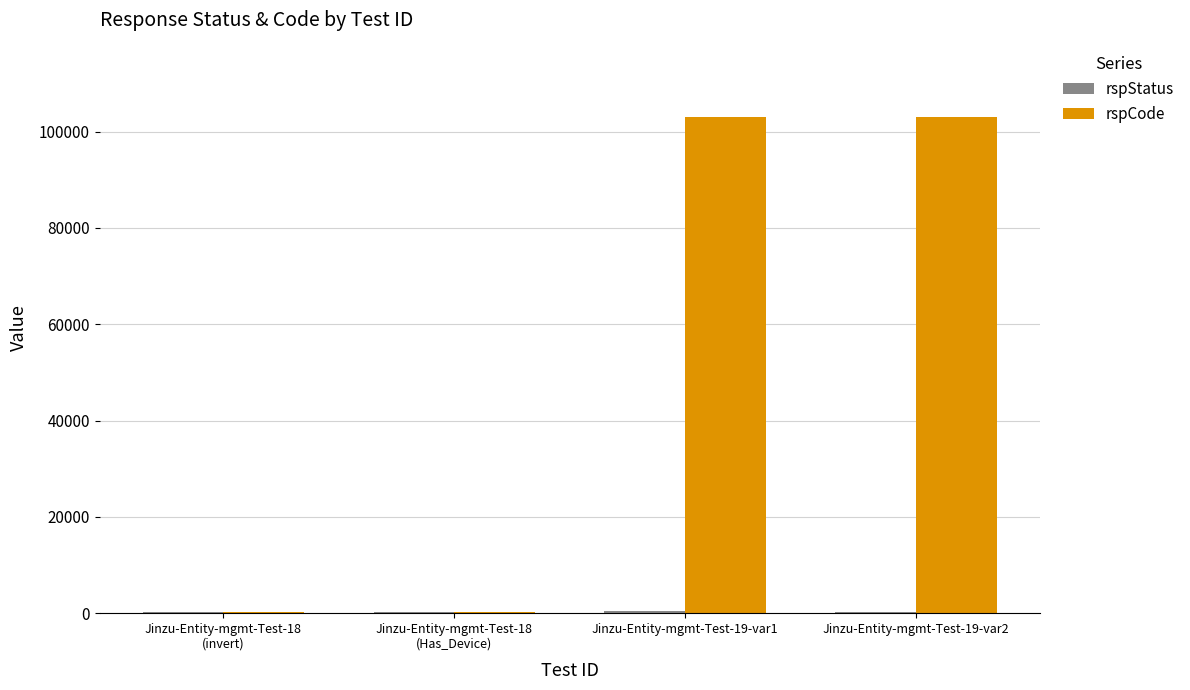

Which series has the largest total across all categories?

rspCode